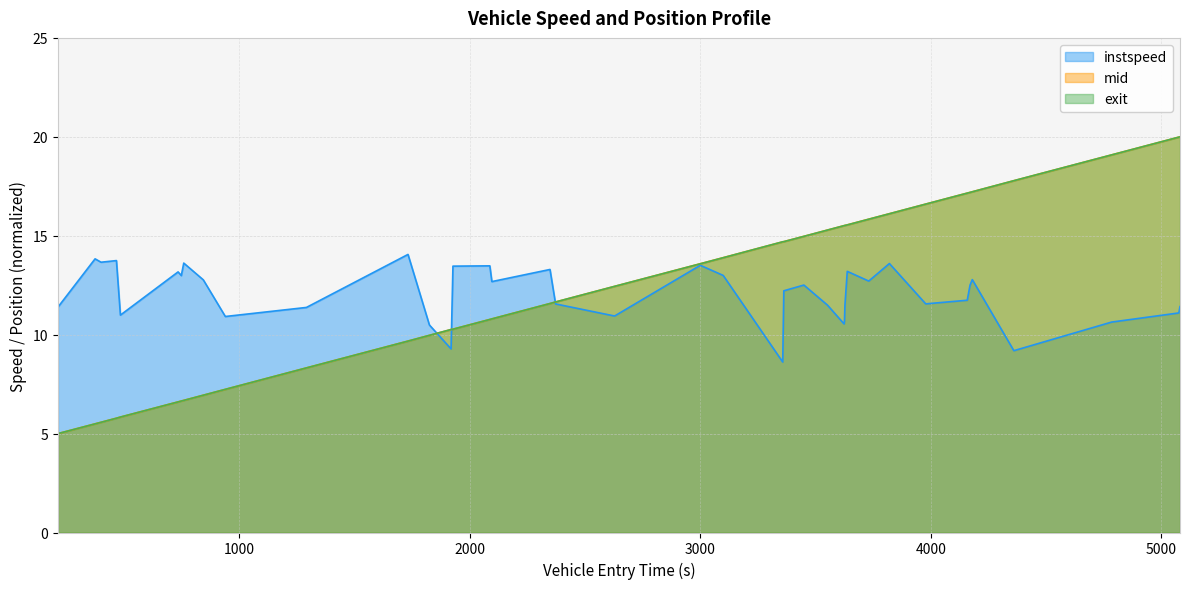

What is the minimum value for instspeed?

8.6